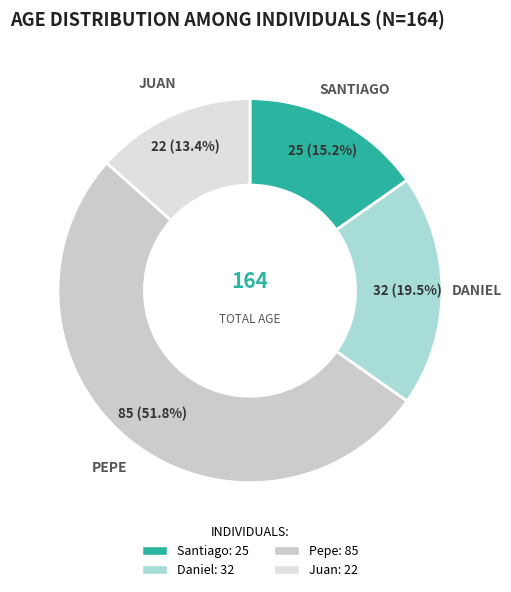

Is it true that Pepe is 52% of the pie?

True